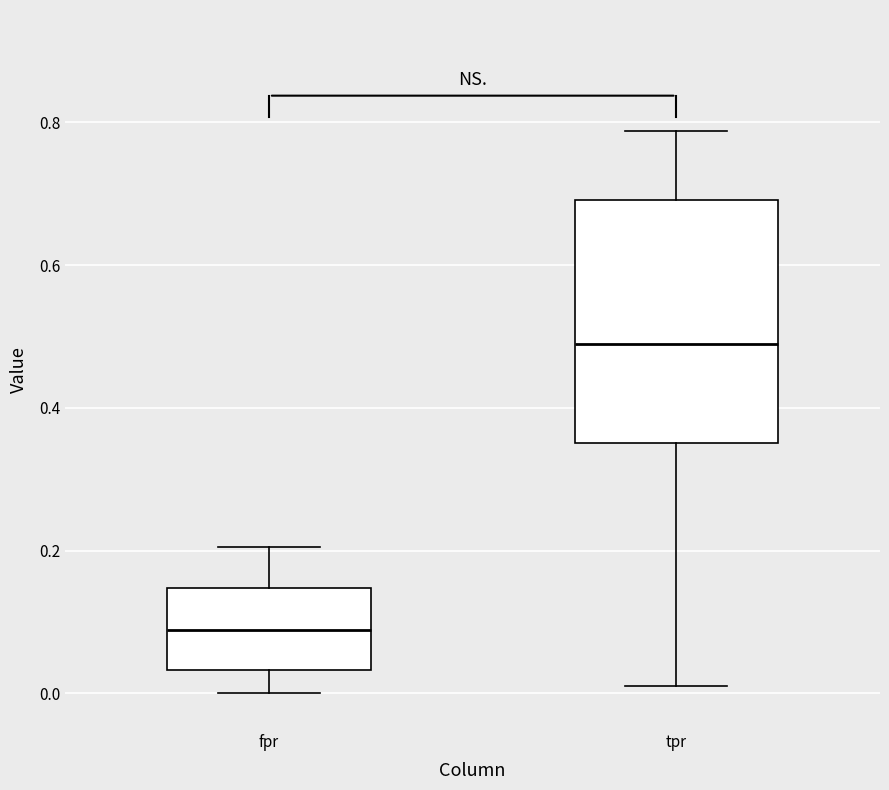

Which box has the lowest median line?

fpr